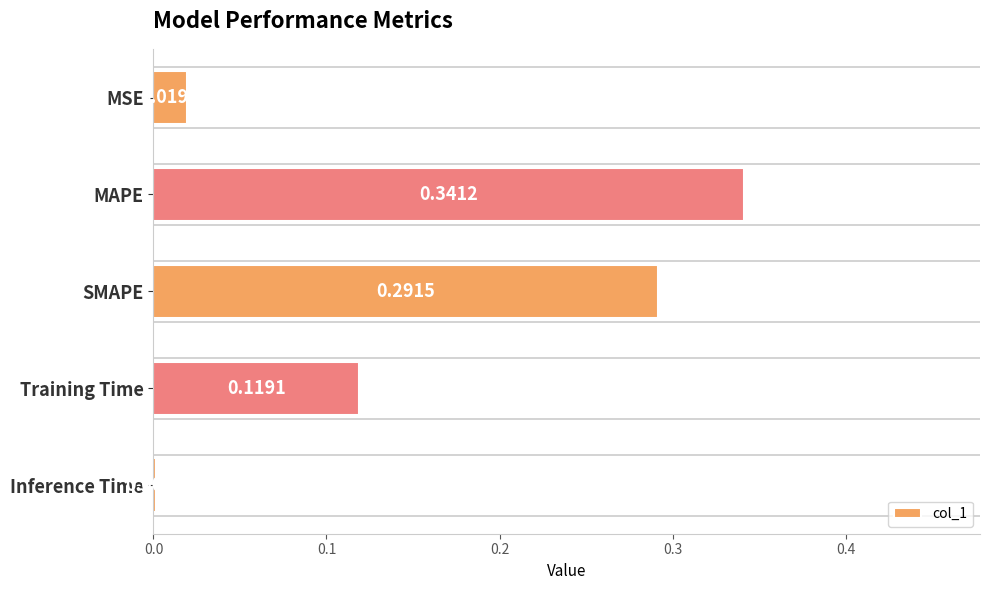

At which category does the chart reach its peak across all series?

MAPE